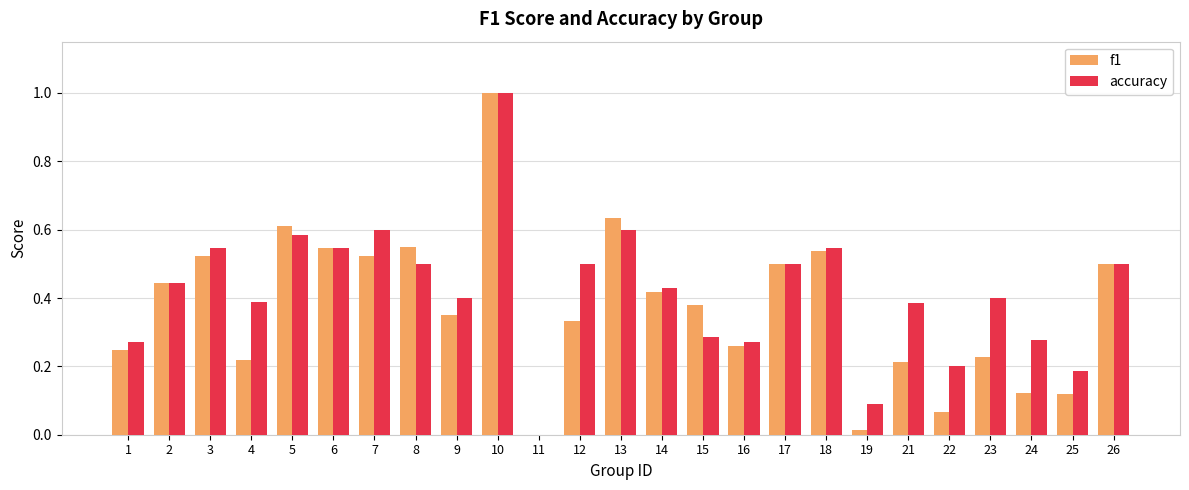

Which series changed the most between 3 and 22?

f1